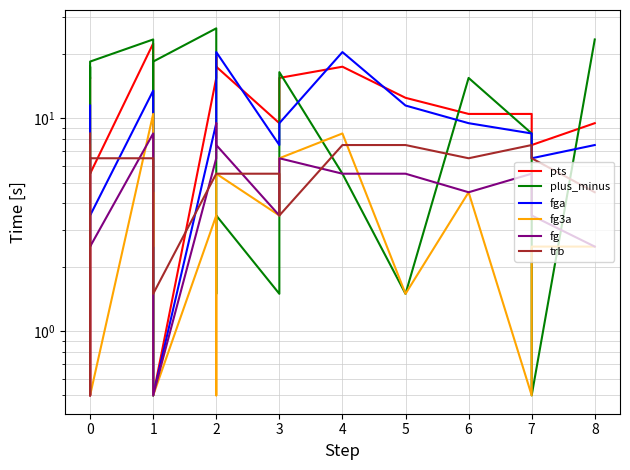

How many interior local valleys does the pts series have?

3